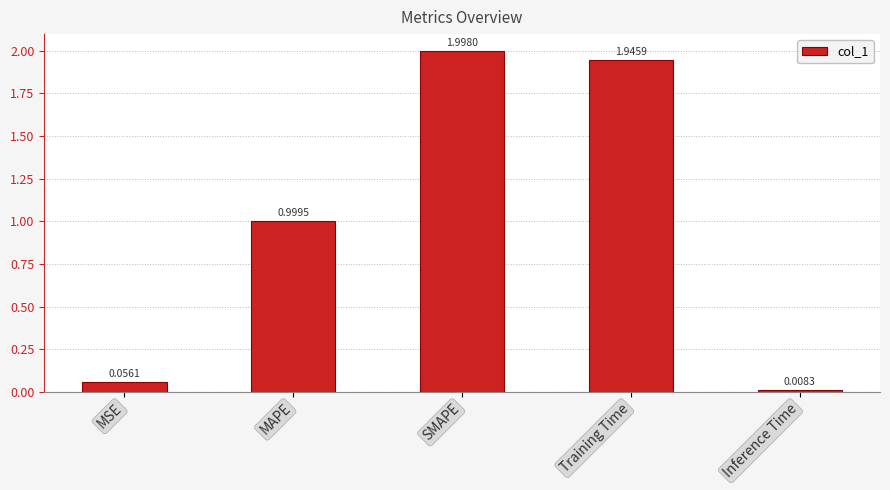

The value at Training Time is 3.3. True or false?

False